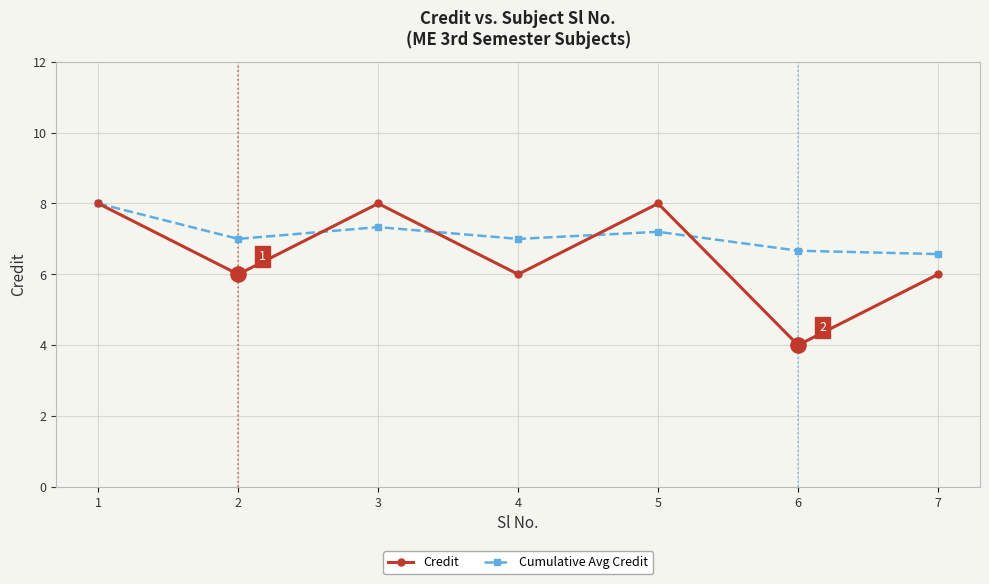

At how many categories does at least one series exceed 6?

7